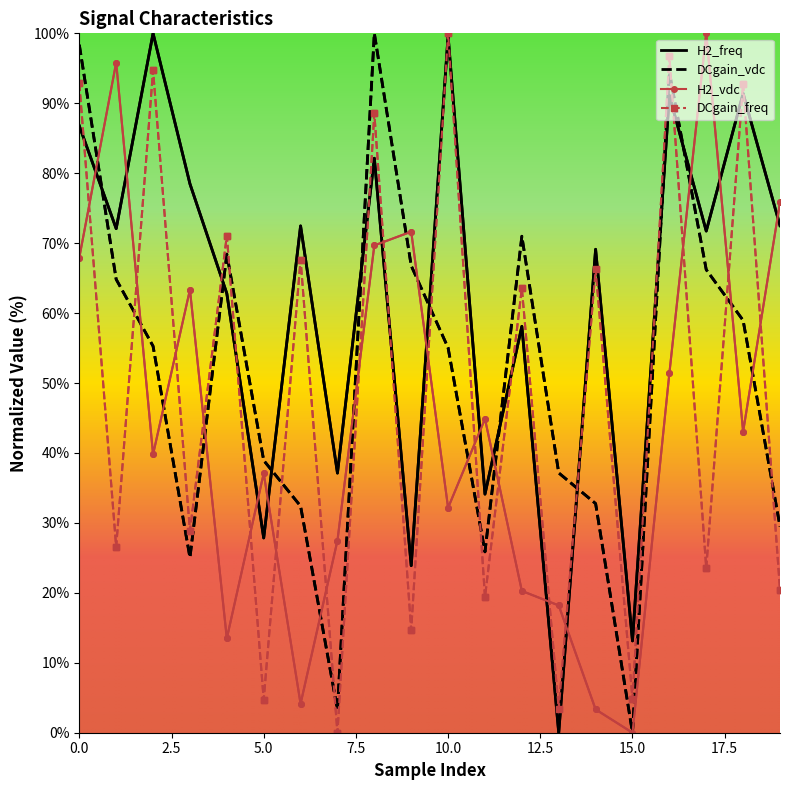

Which series has the largest total across all categories?

H2_freq